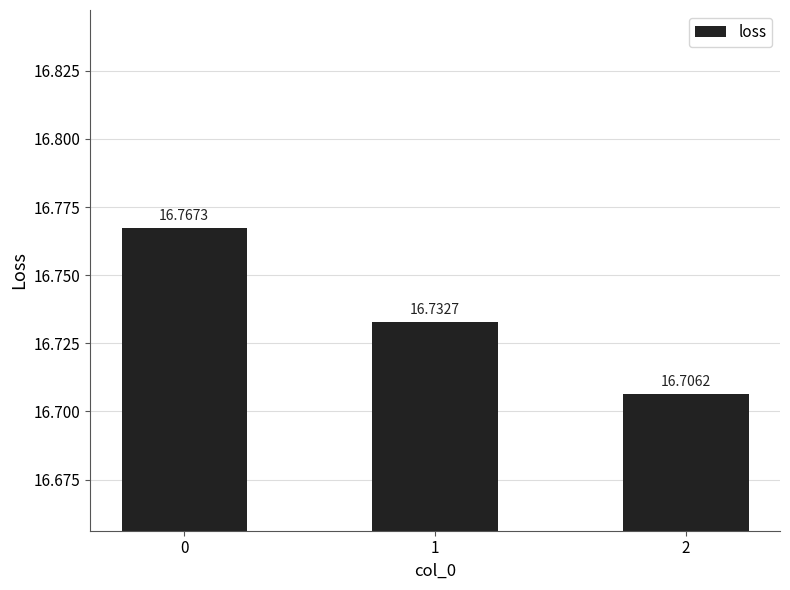

What value does the data have at 0?

16.8